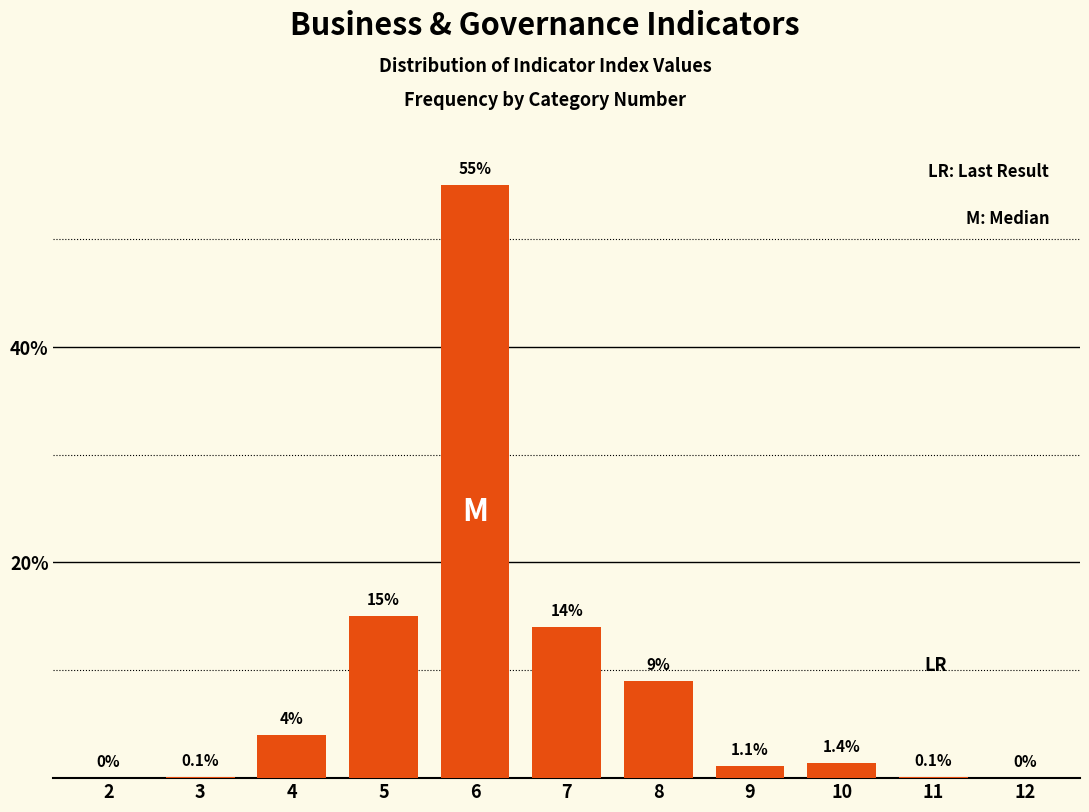

Reading left to right, extract all data points from this chart.

2=0.0	3=0.1	4=4.0	5=15.0	6=55.0	7=14.0	8=9.0	9=1.1	10=1.4	11=0.1	12=0.0